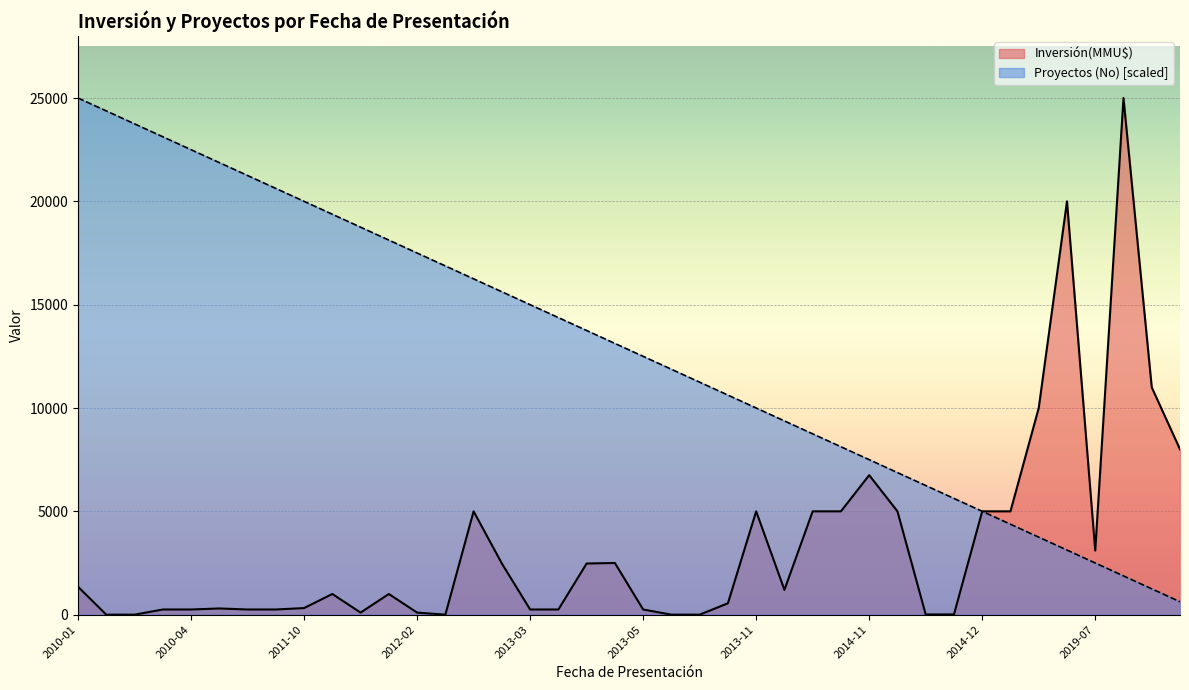

What is the average value?

12812.5